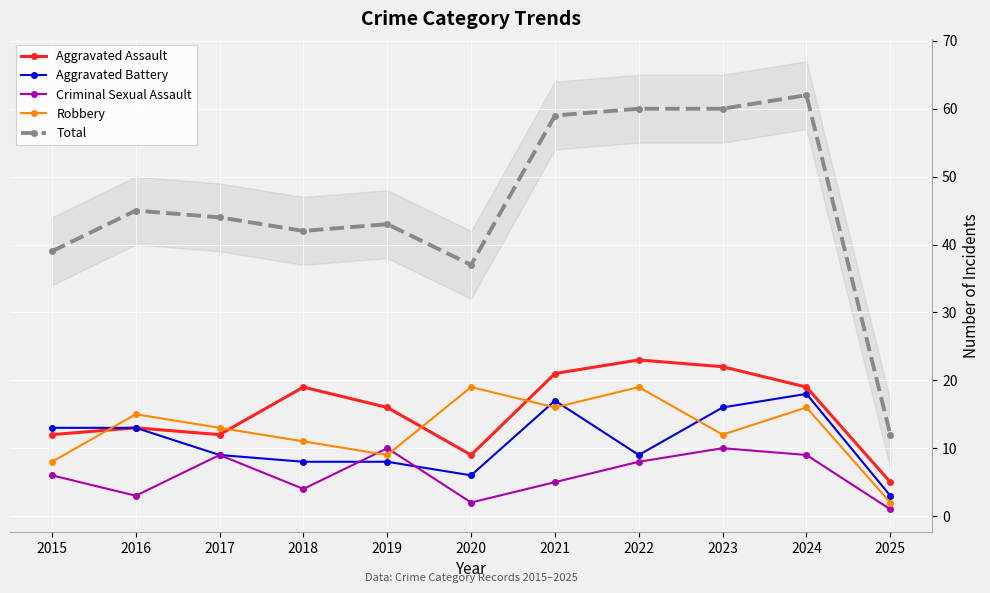

The Aggravated Assault series shows 33 at 2023. True or false?

False